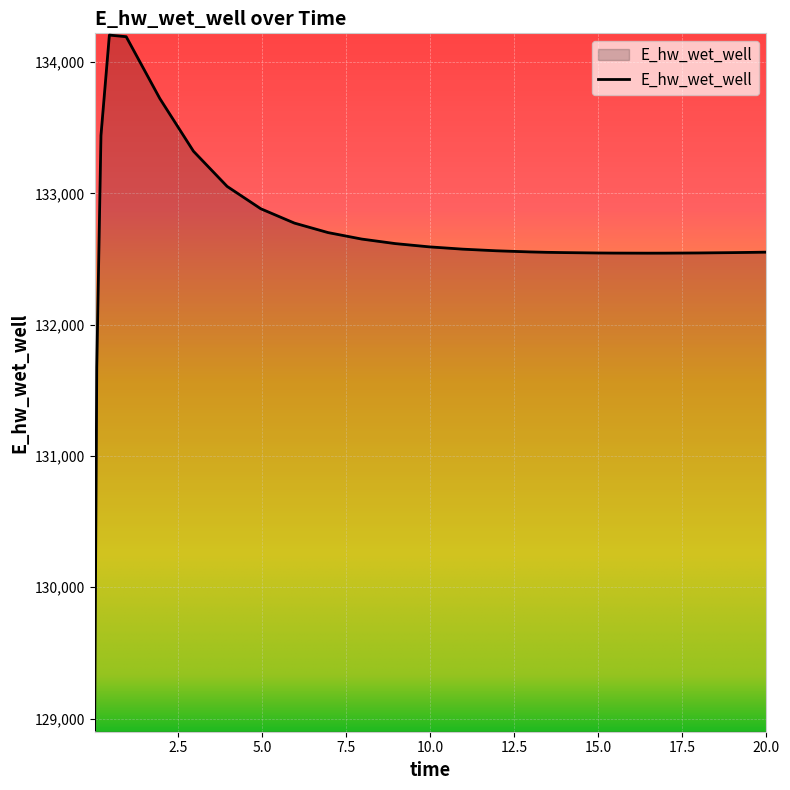

What is the difference between the maximum and minimum values?

5292.0